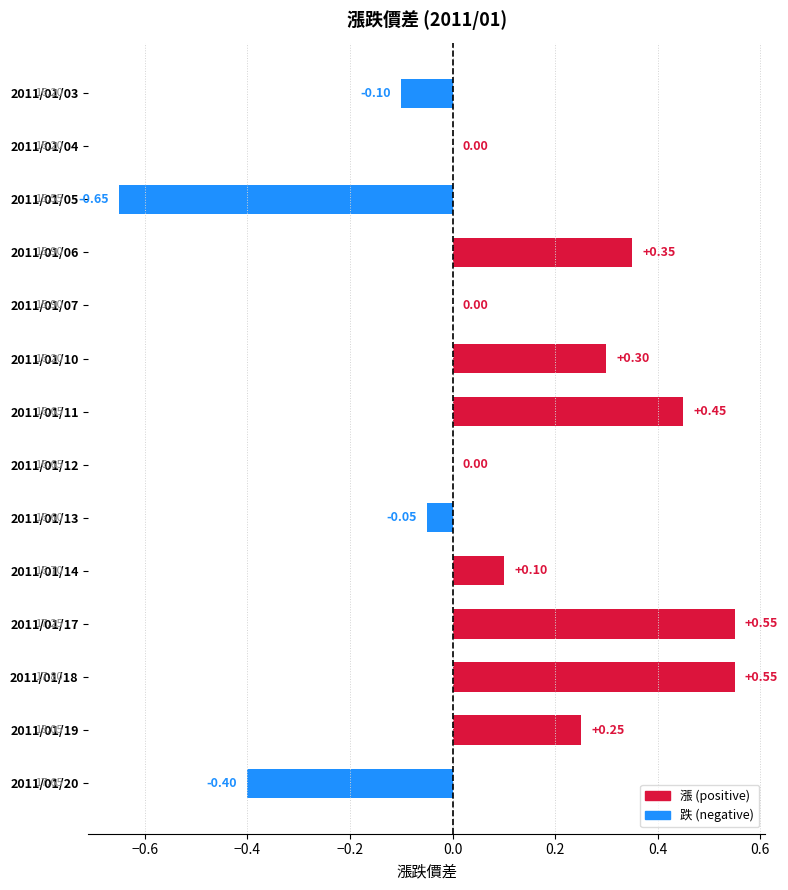

What is the change in value from 2011/01/07 to 2011/01/20?

-0.4